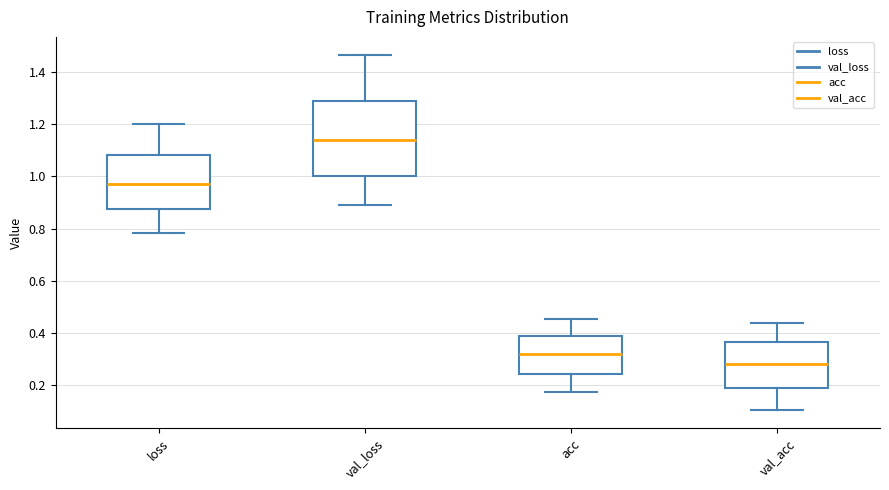

Which box's median line is the lowest?

val_acc